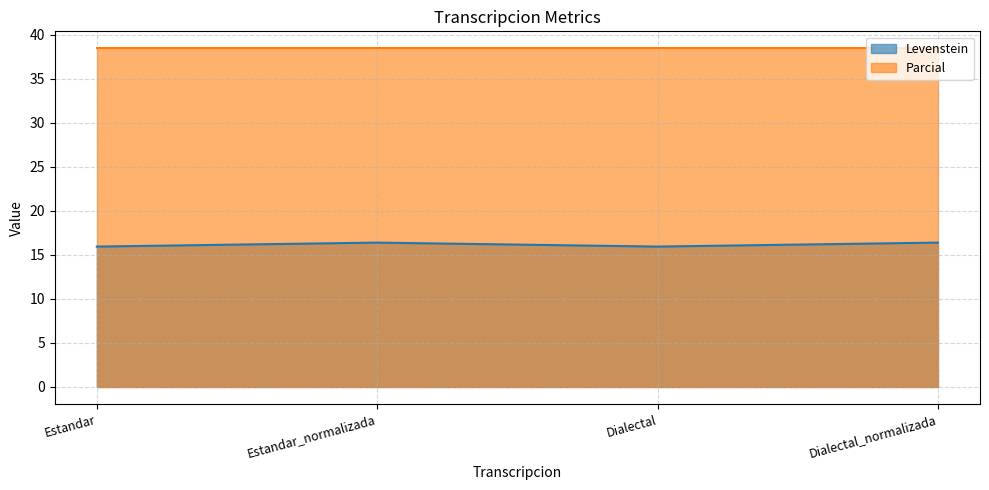

What is the value of the 3rd point from the left?

15.9